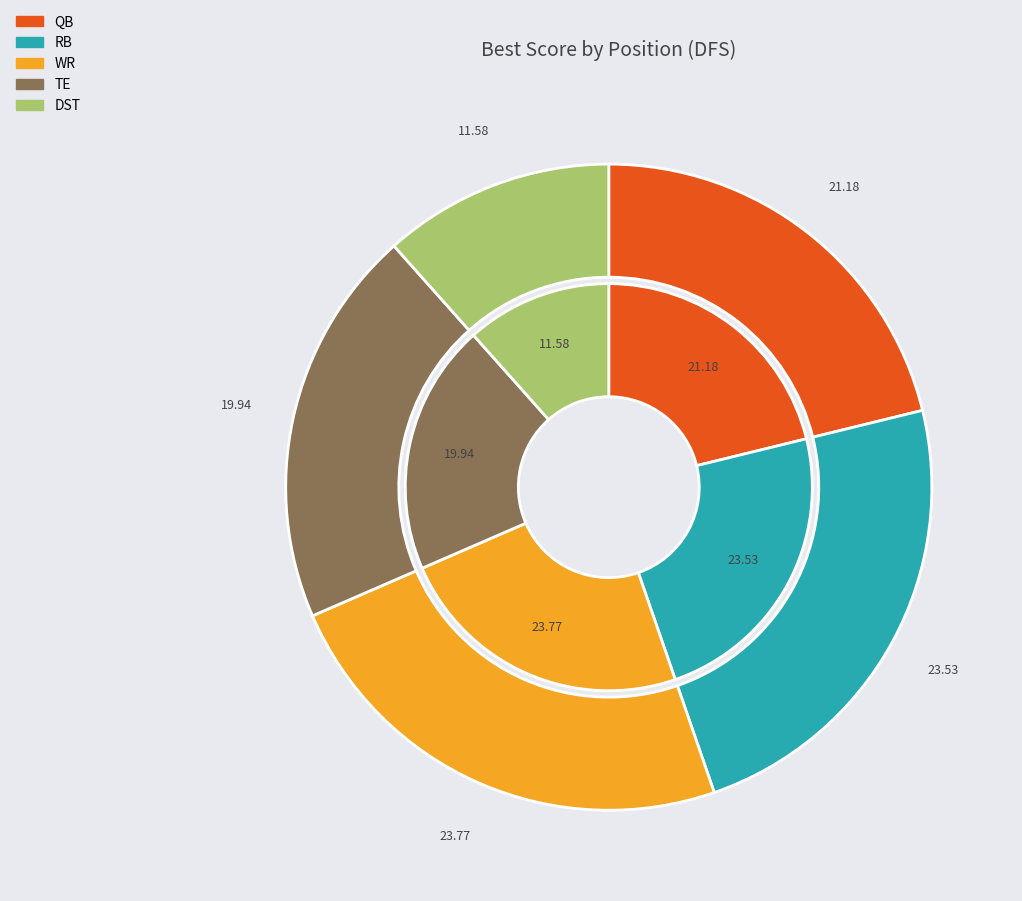

Does any single category account for the majority?

No